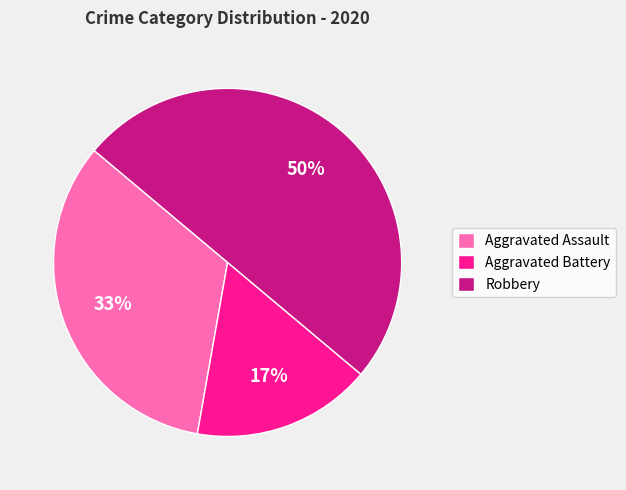

To the nearest percent, what portion does Aggravated Battery represent?

17%